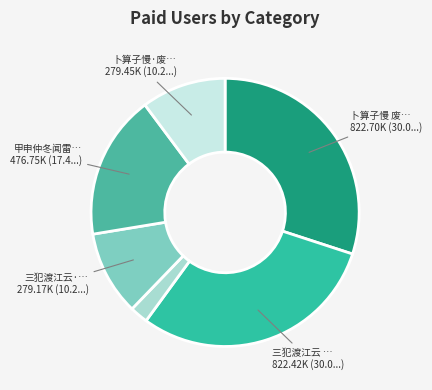

How many segments does this pie chart have?

6